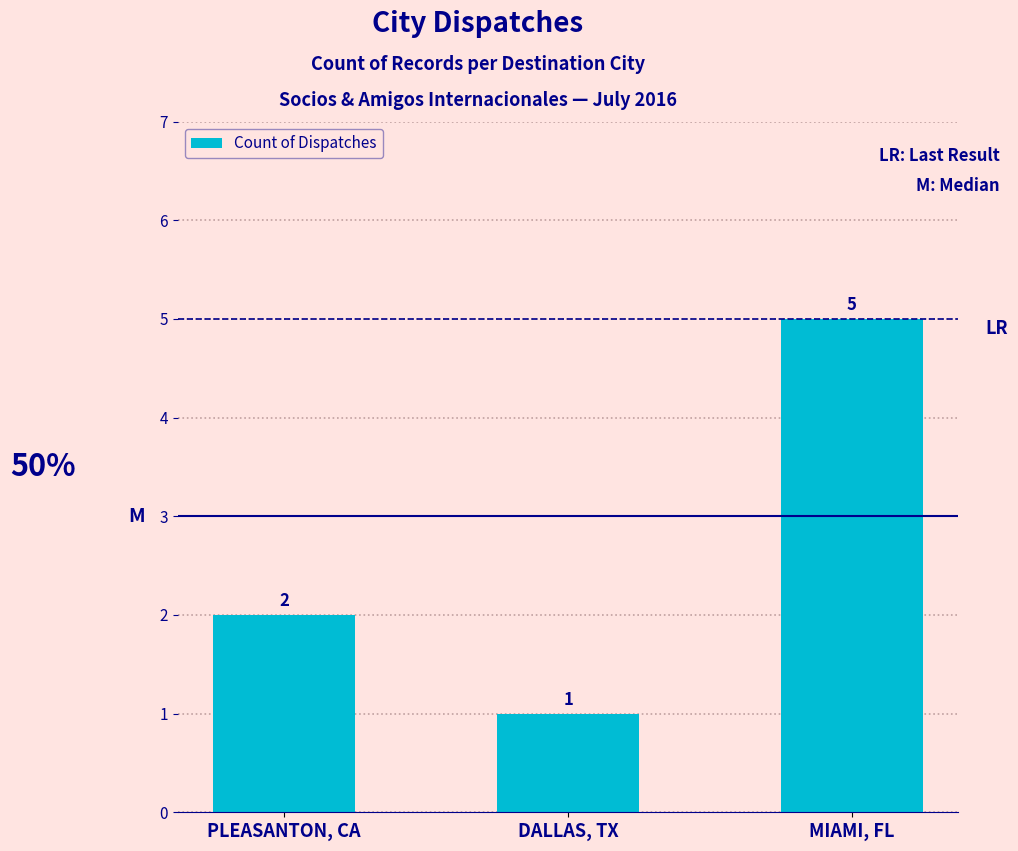

What is the average value?

3